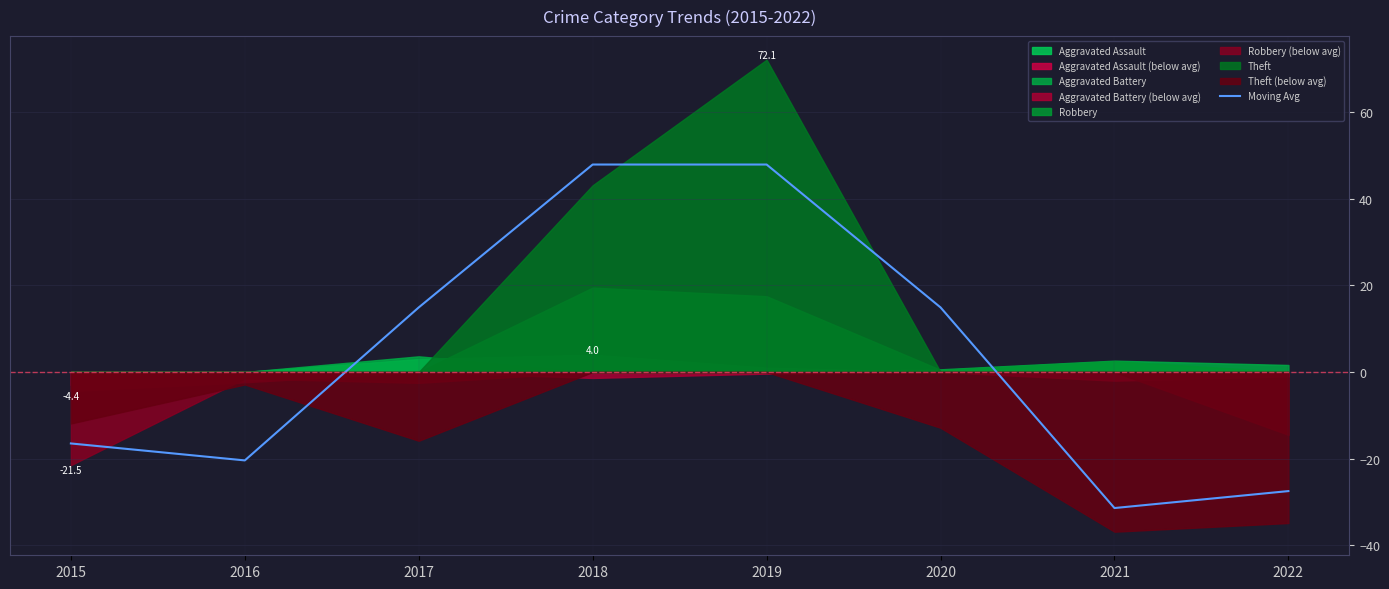

Where is the data nearest to the value 8?

2020